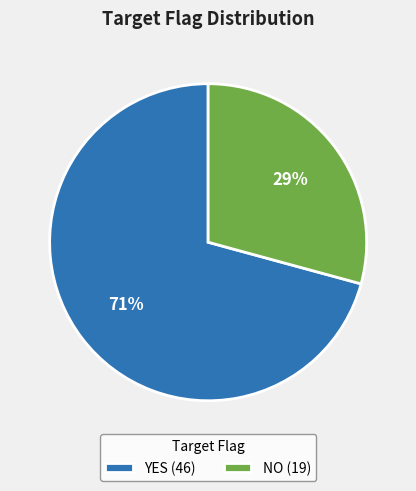

Which has a higher value, YES or NO?

YES